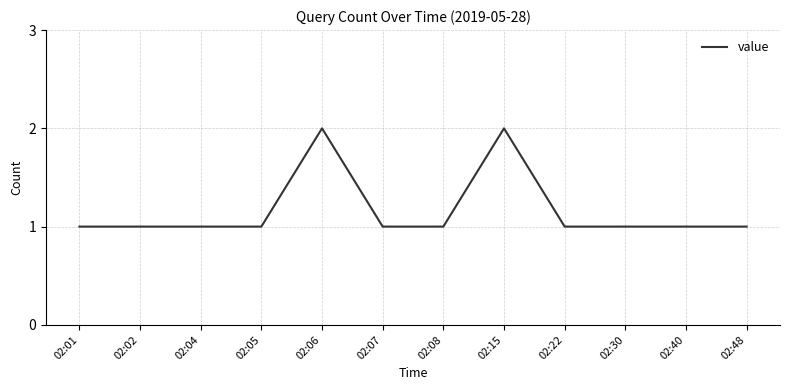

Read the value at 02:05.

1